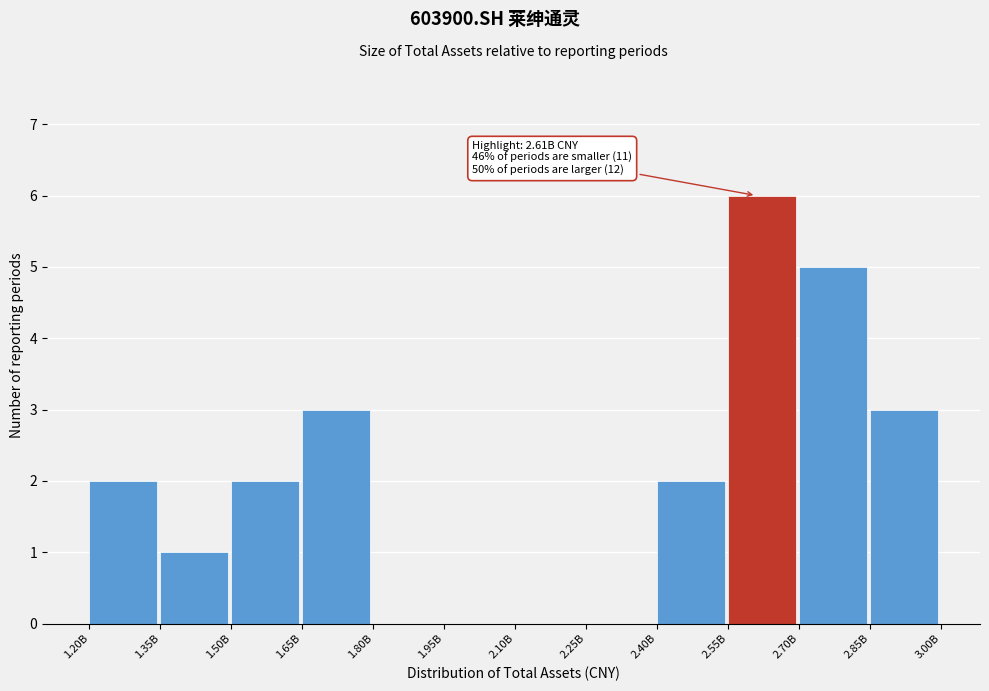

Reading left to right, extract all data points from this chart.

1.20B=2	1.35B=1	1.50B=2	1.65B=3	1.80B=0	1.95B=0	2.10B=0	2.25B=0	2.40B=2	2.55B=6	2.70B=5	2.85B=3